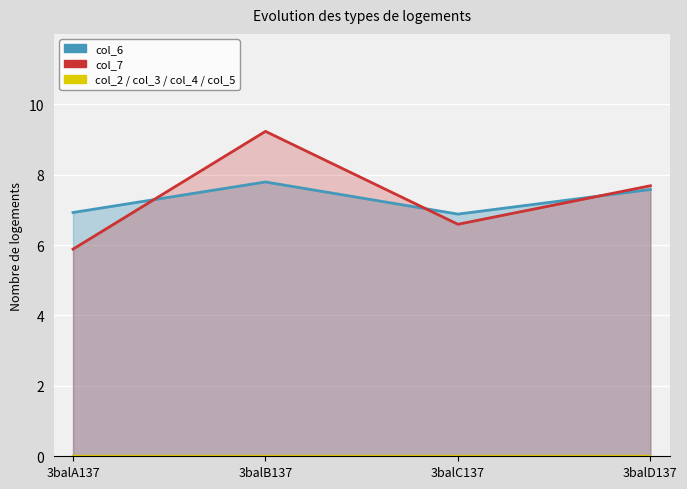

Which category has the highest value across all series?

3balB137